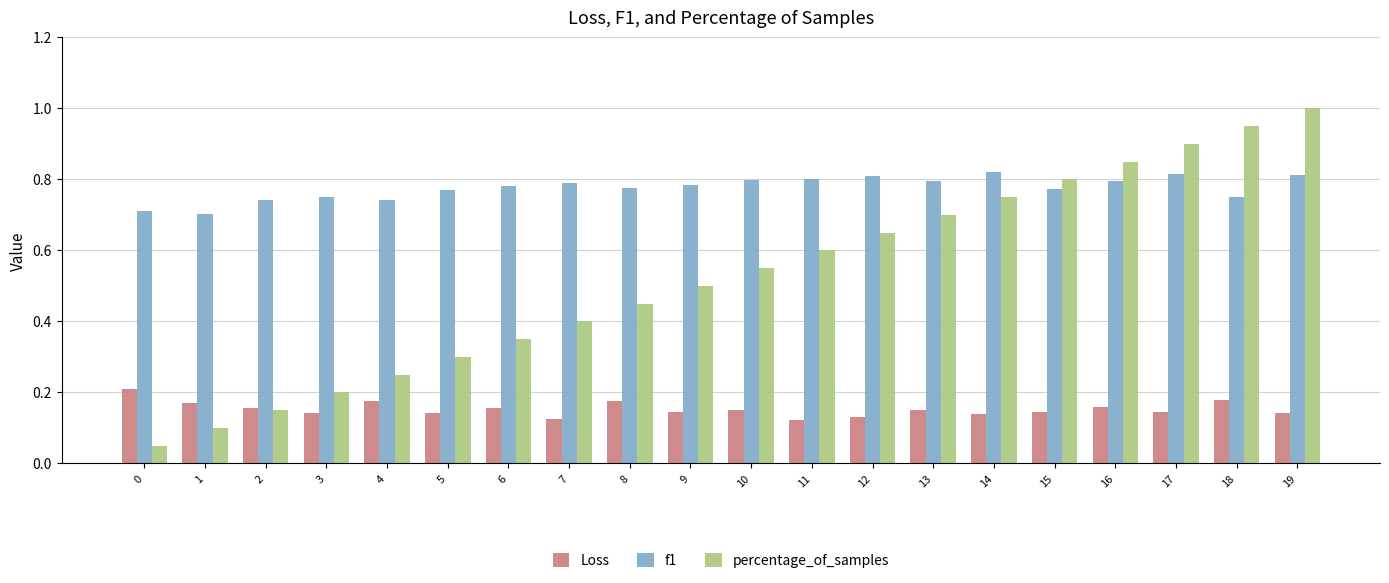

What are all the series names shown in the legend?

Loss, f1, percentage_of_samples